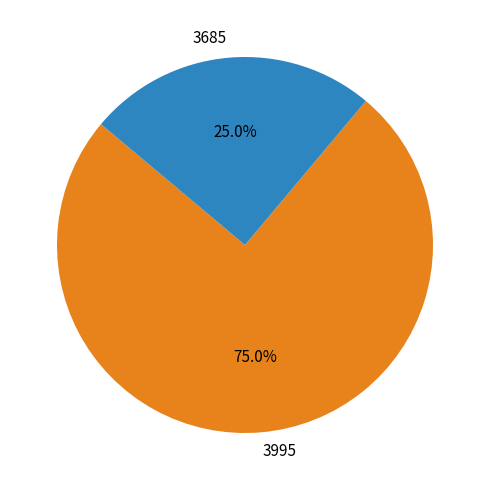

Which slice is the largest?

3995